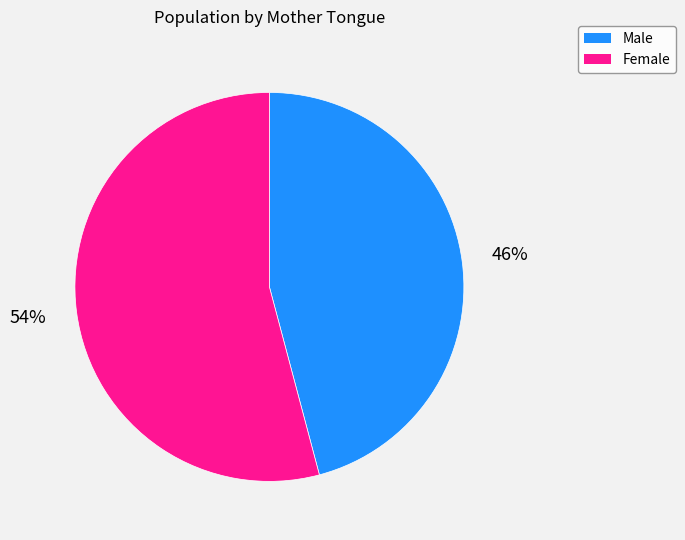

Is the sum of Female and Male greater than half?

Yes